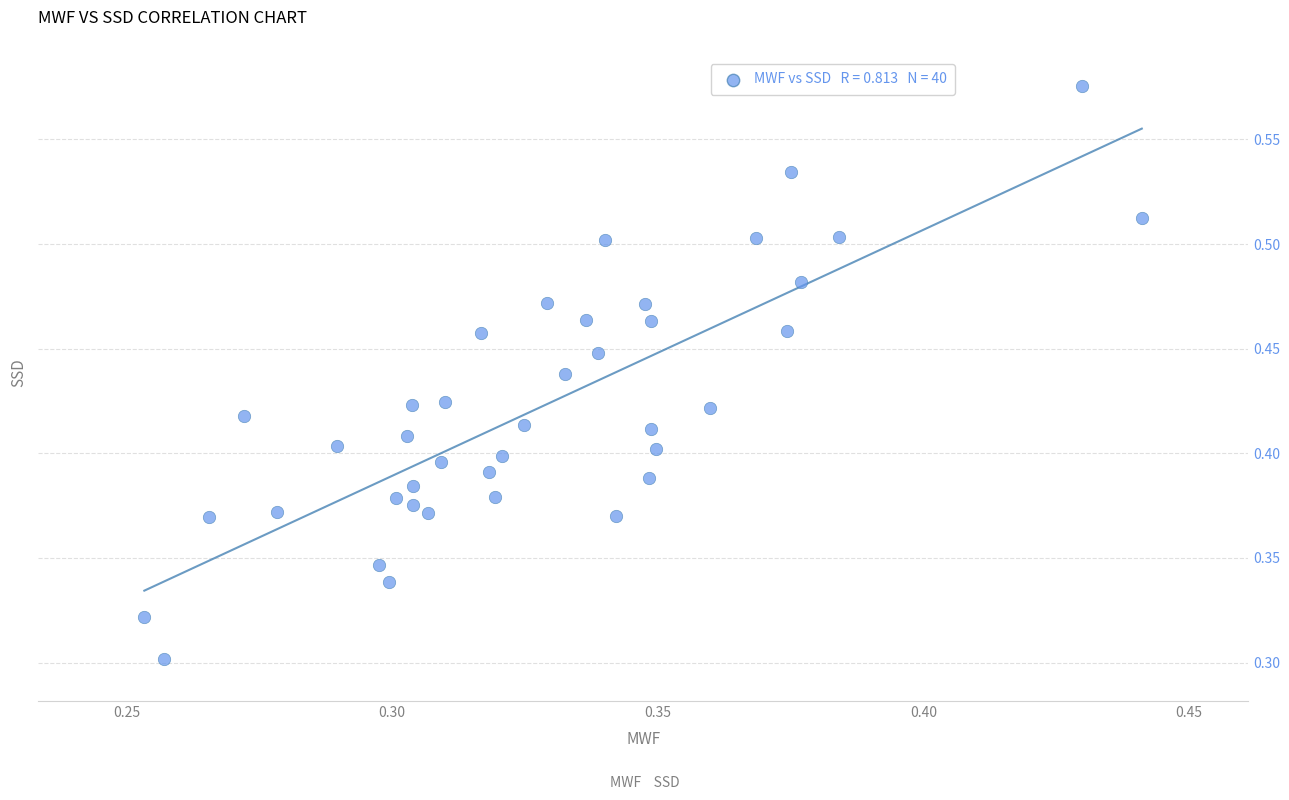

How many data points are displayed?

40